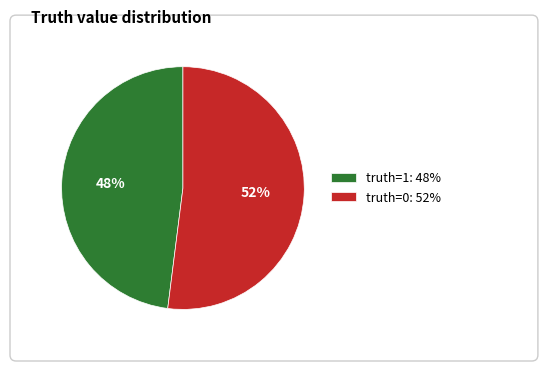

Count the number of slices in the pie.

2